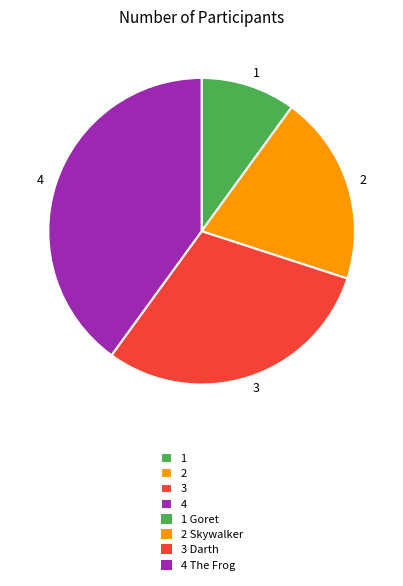

Rank the categories by value from highest to lowest.

4, 3, 2, 1